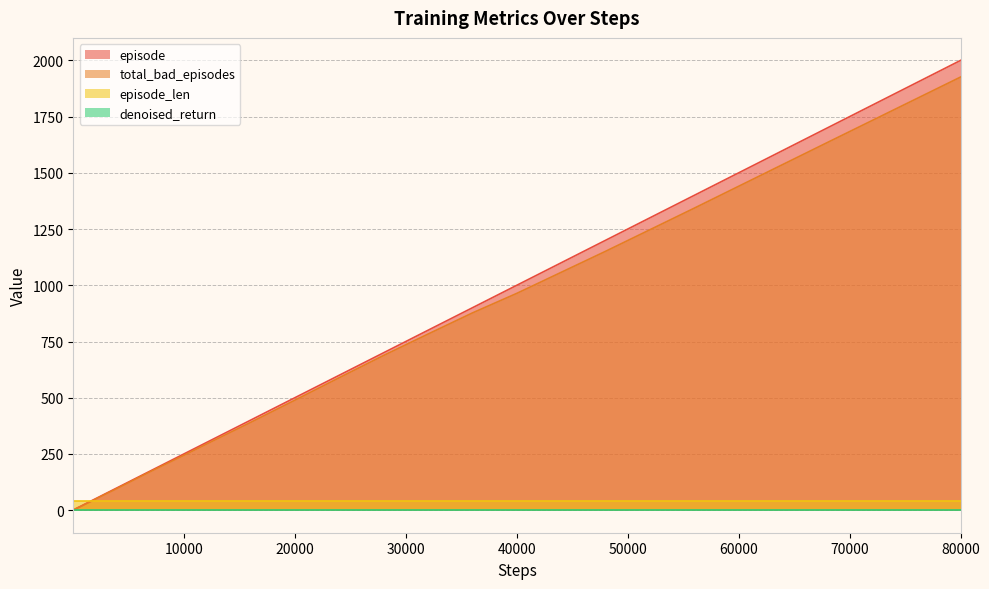

True or false: total_bad_episodes and episode cross at least once.

False